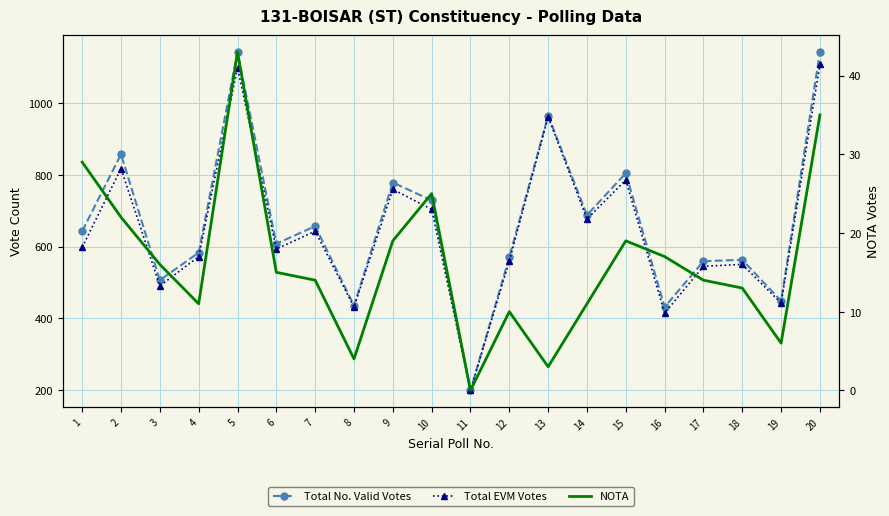

What are all the series names shown in the legend?

Total No. Valid Votes, Total EVM Votes, NOTA